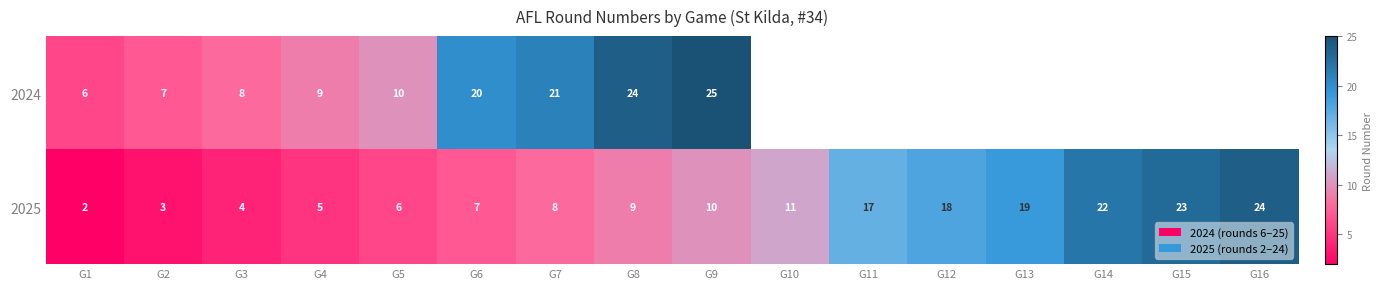

Which category has the highest value across all series?

G9